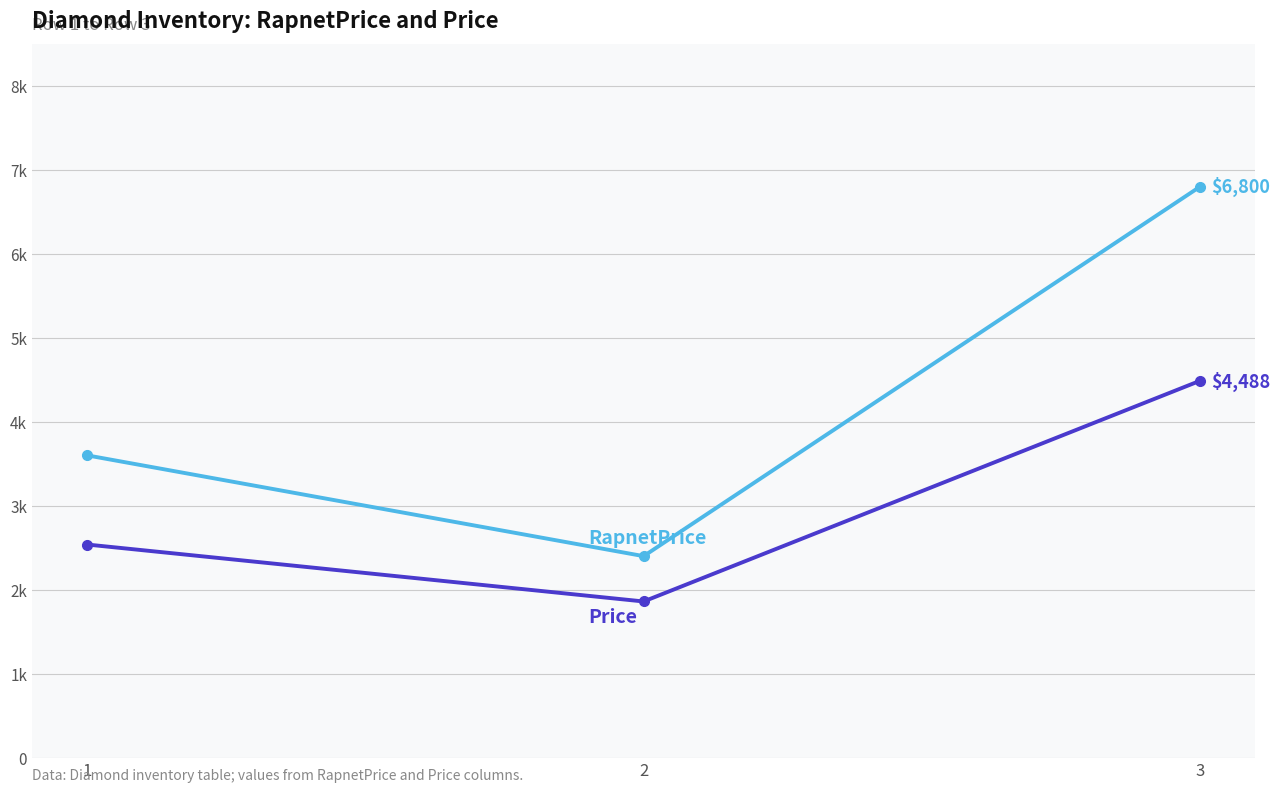

What is the spread (max minus min) of values at 1?

1062